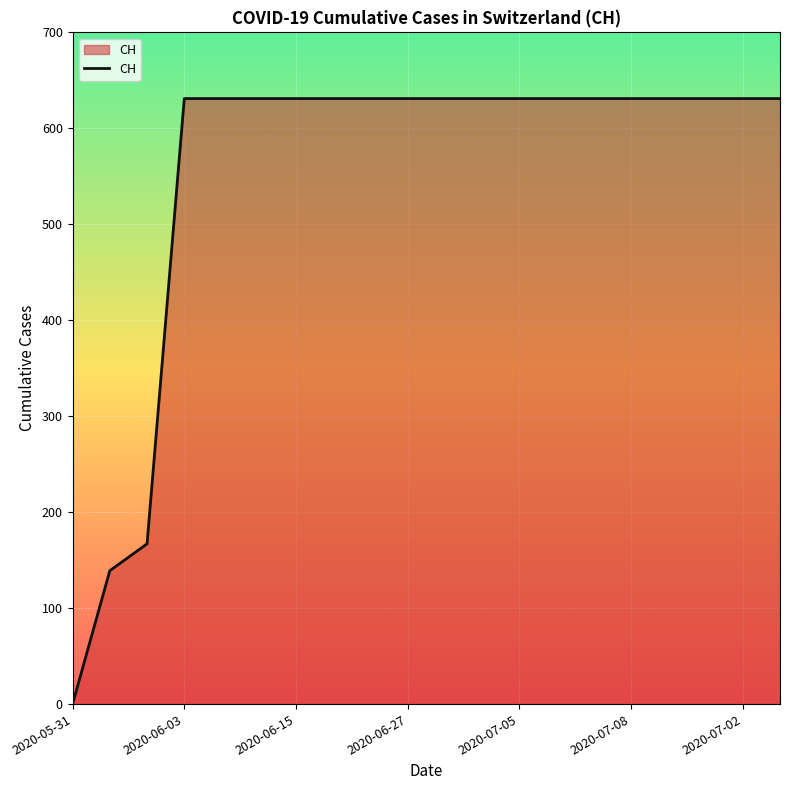

How many values are below 631?

3